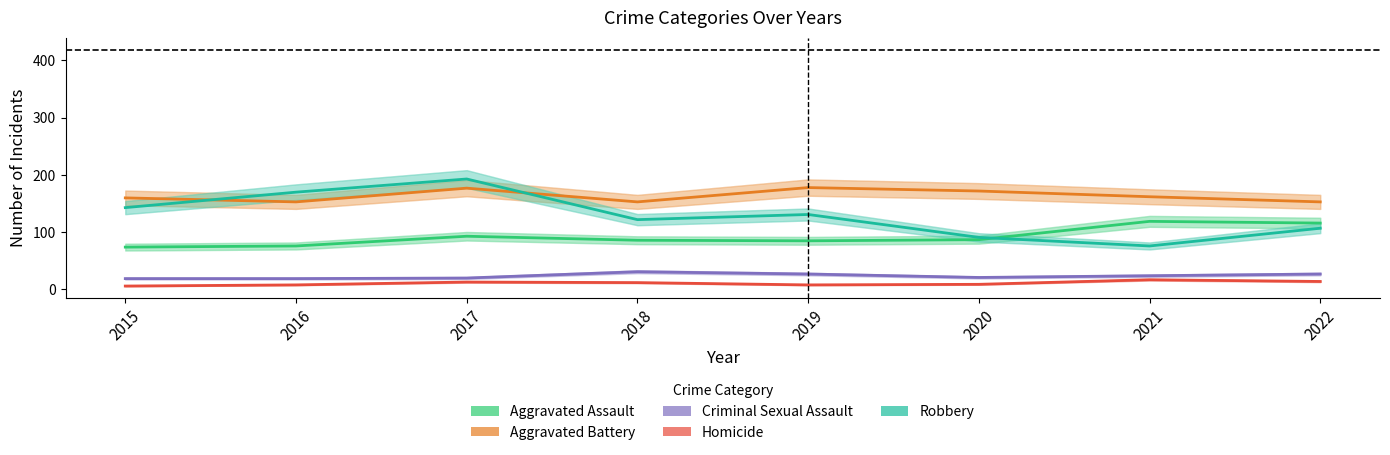

Where is Aggravated Assault nearest to the value 96?

2017